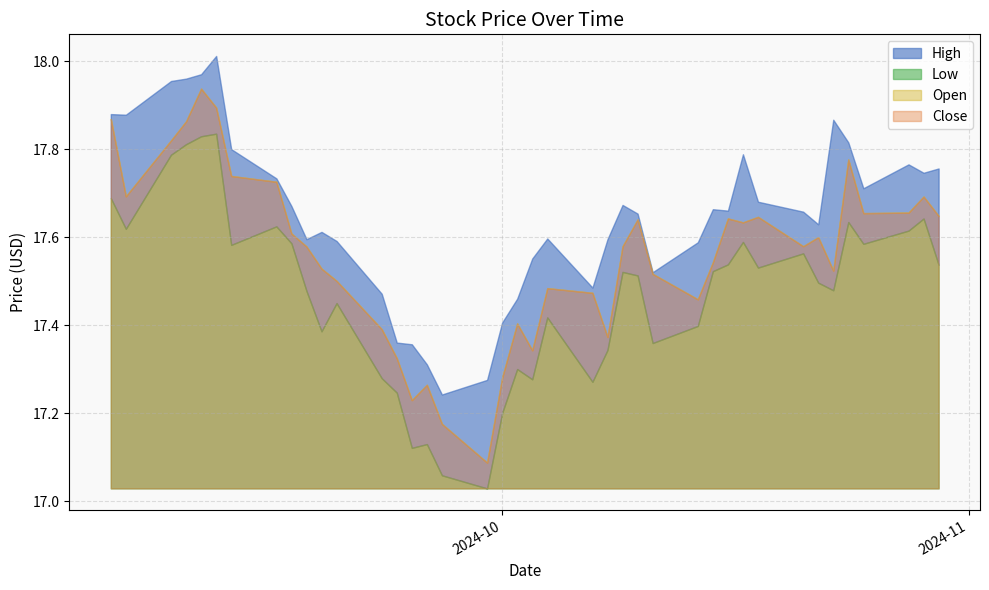

At which category does Close reach its first local peak?

2024-09-11